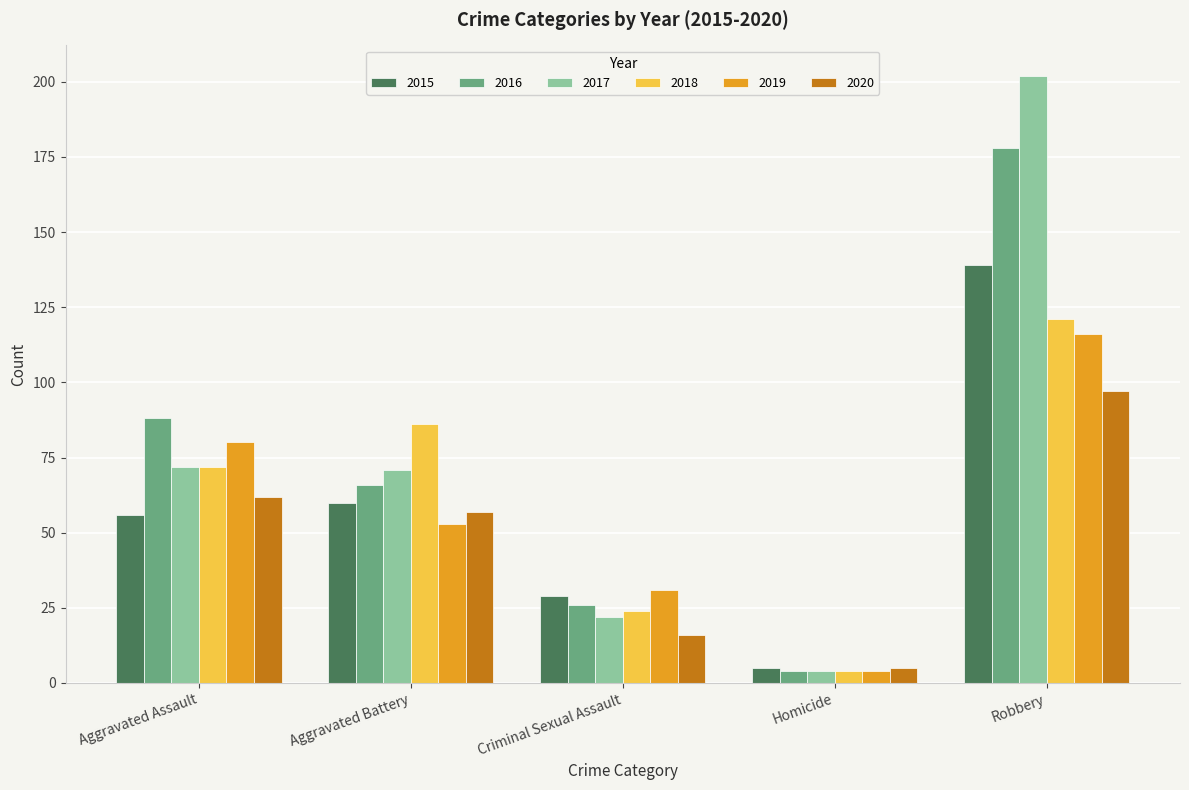

How many series are shown in this chart?

6